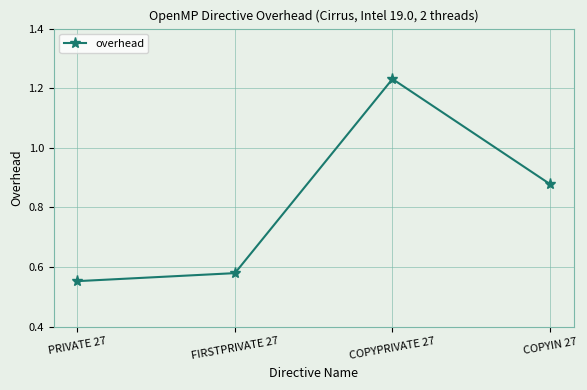

At which category does the chart reach its minimum across all series?

PRIVATE 27